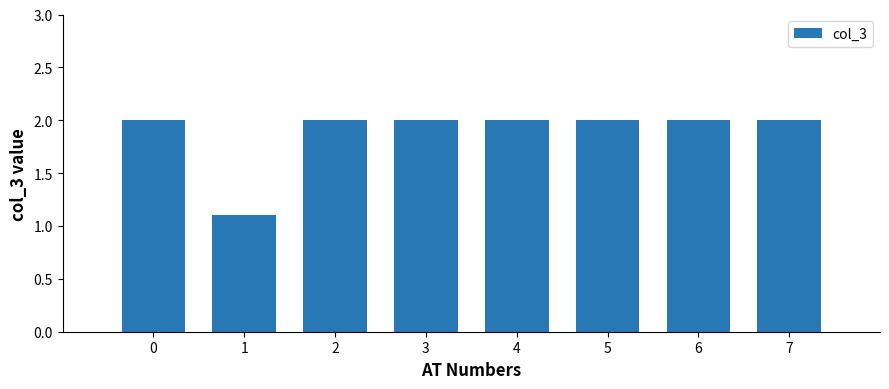

Count the number of categories in the chart.

8